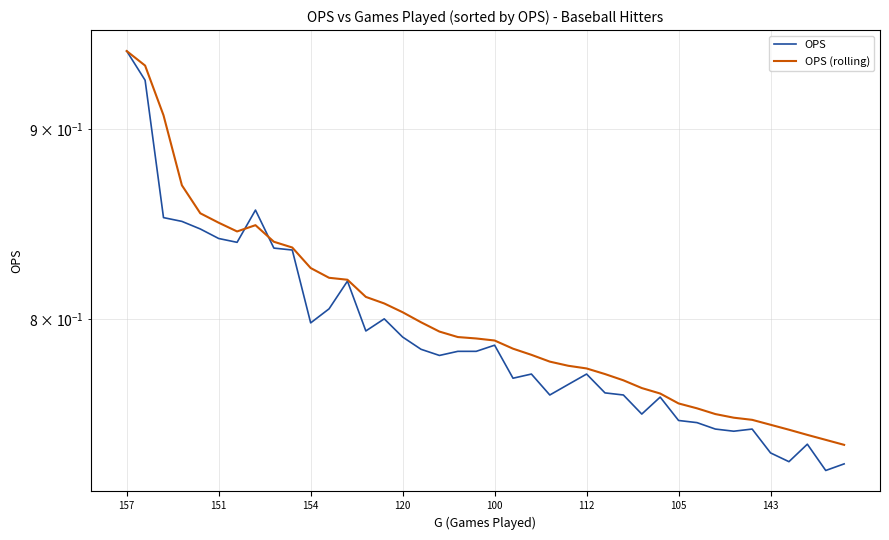

What is the approximate value of OPS (rolling) at 151?

0.8